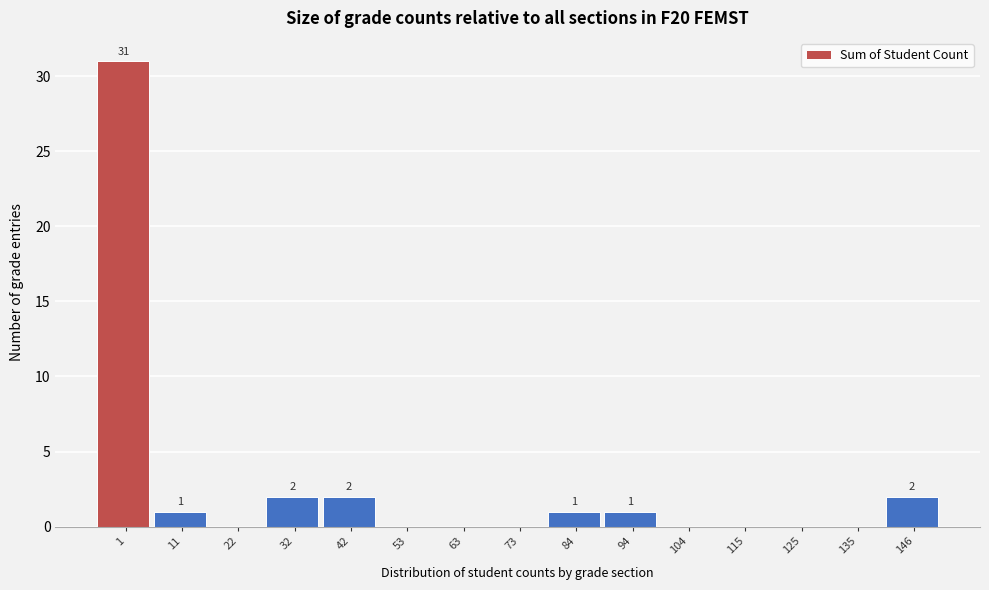

Reading left to right, transcribe all the data shown in this chart.

1=31	11=1	22=0	32=2	42=2	53=0	63=0	73=0	84=1	94=1	104=0	115=0	125=0	135=0	146=2